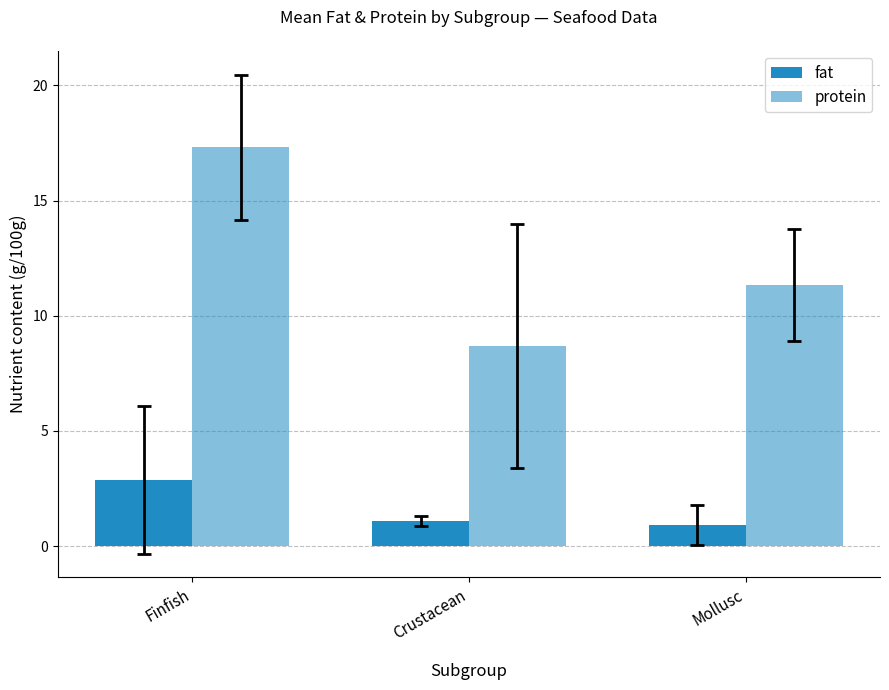

How many data points in fat are less than 1?

1